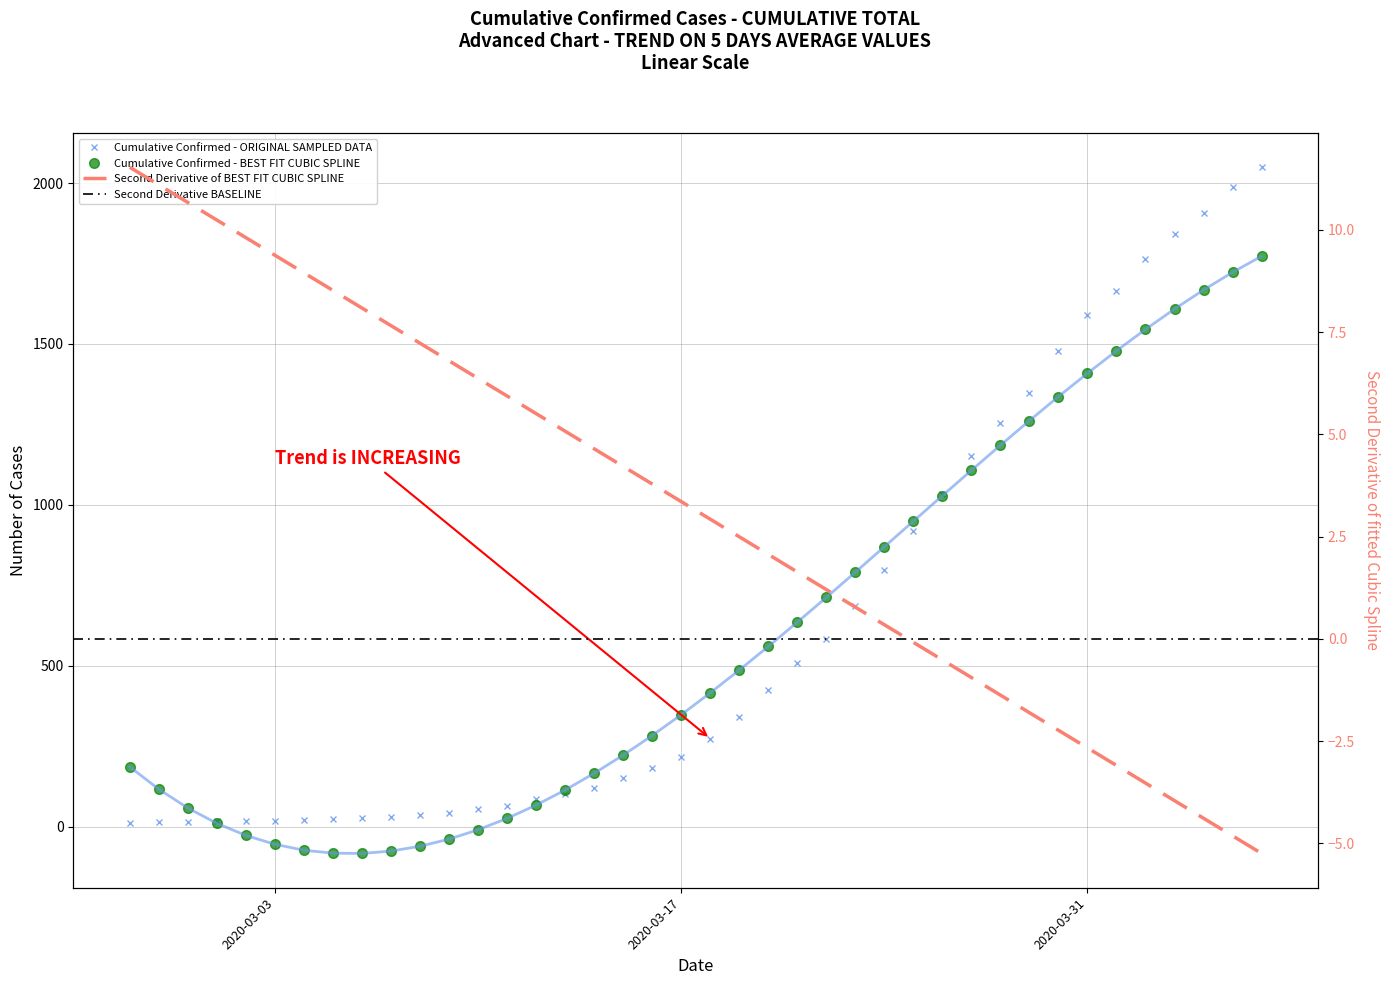

What is the greatest value displayed?

2049